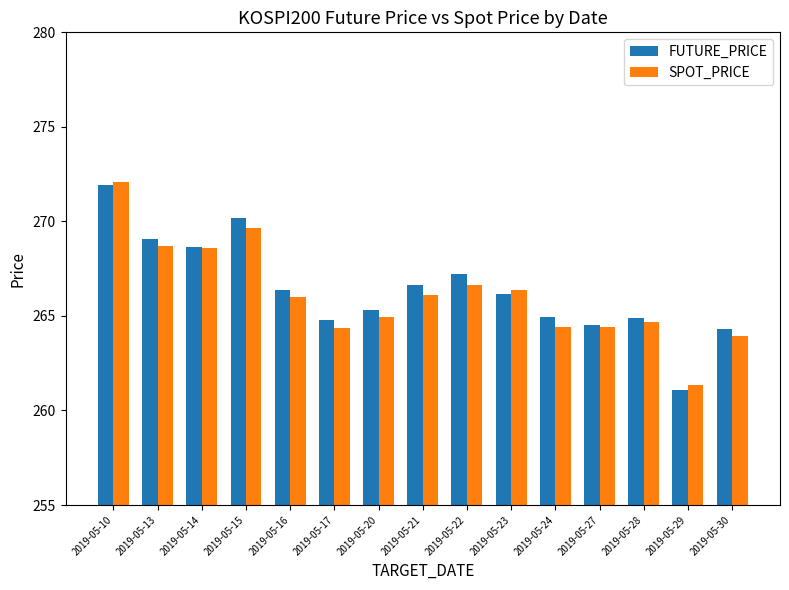

The value of SPOT_PRICE at 2019-05-27 is 408.8. True or false?

False